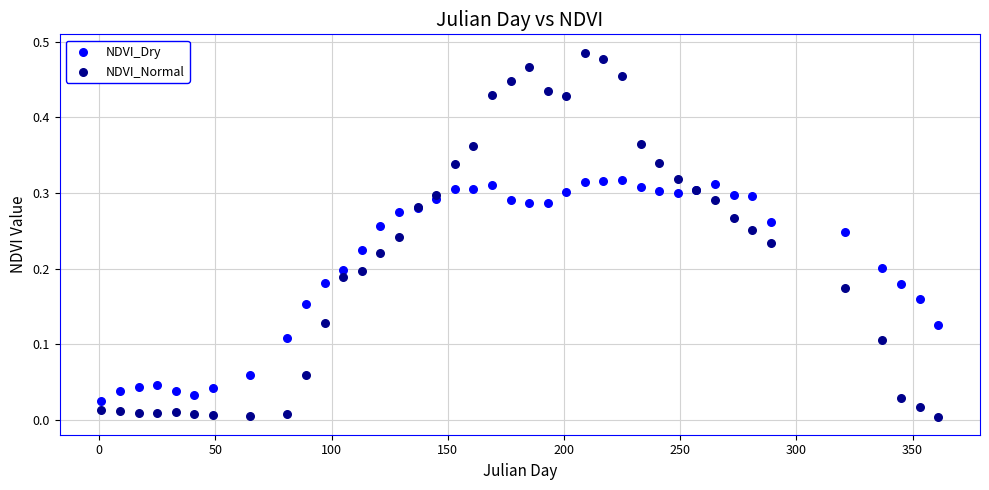

Which series contains the lowest Y value?

NDVI_Normal